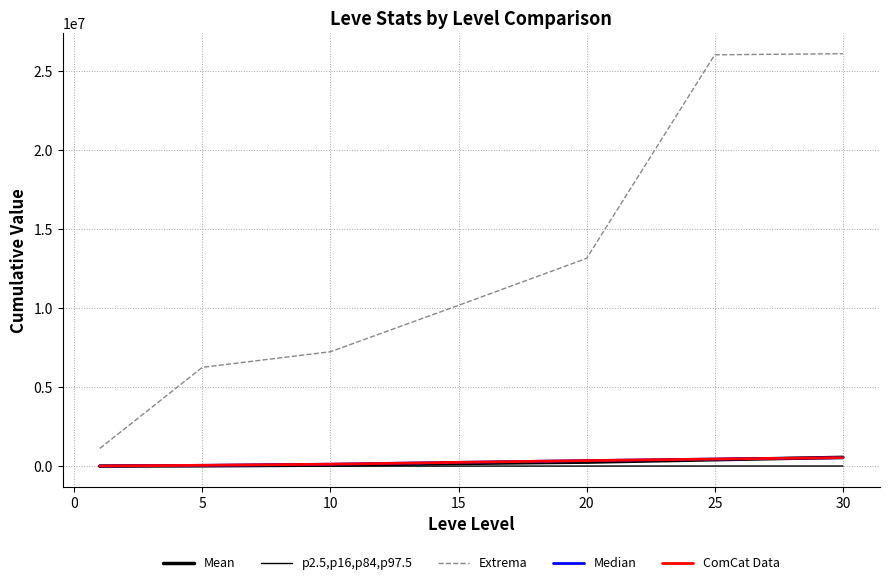

Which series has the largest total across all categories?

Extrema